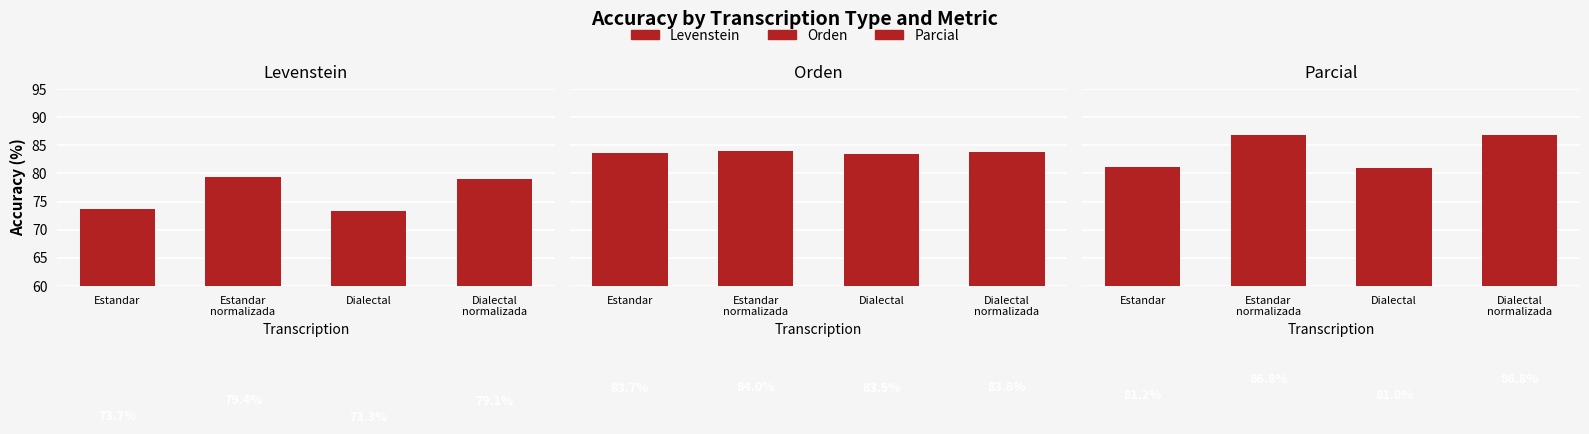

True or false: Levenstein has a value of 26.8 at Dialectal.

False